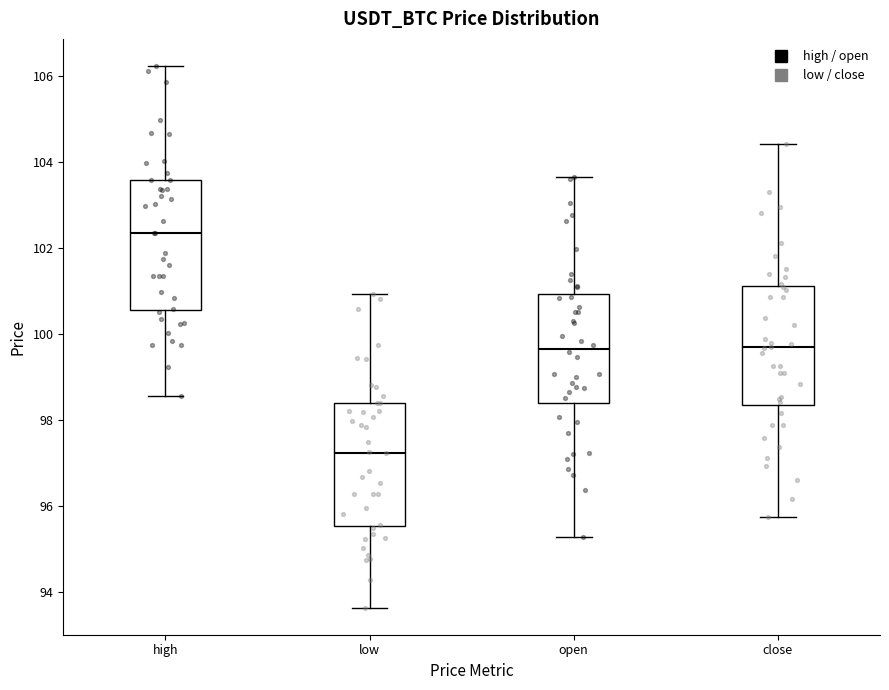

Where does the upper whisker of the box for low end on the y-axis? The values are not printed on the chart, so give them approximately, as read against the axis.

101.0